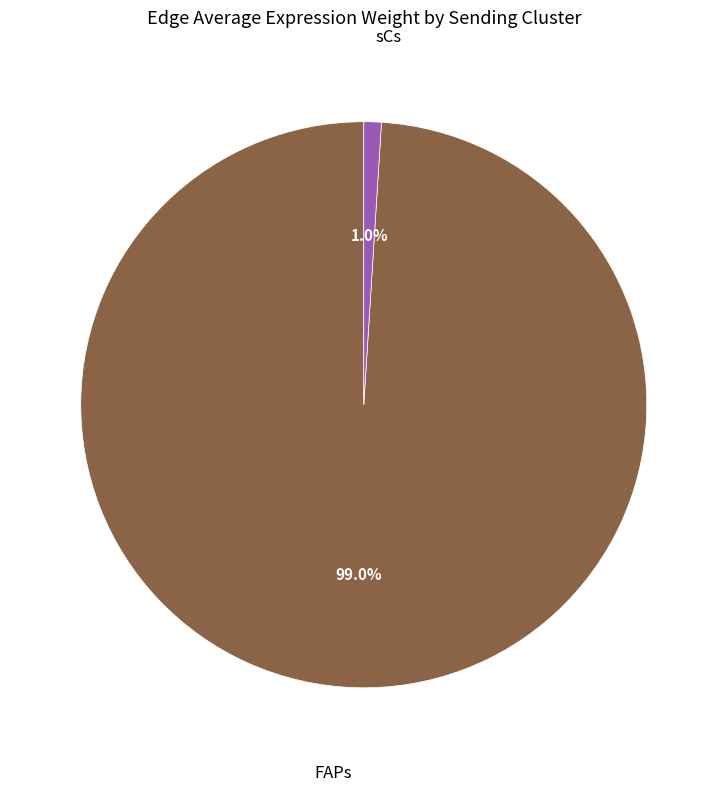

Is there any slice that represents more than half of the pie?

Yes